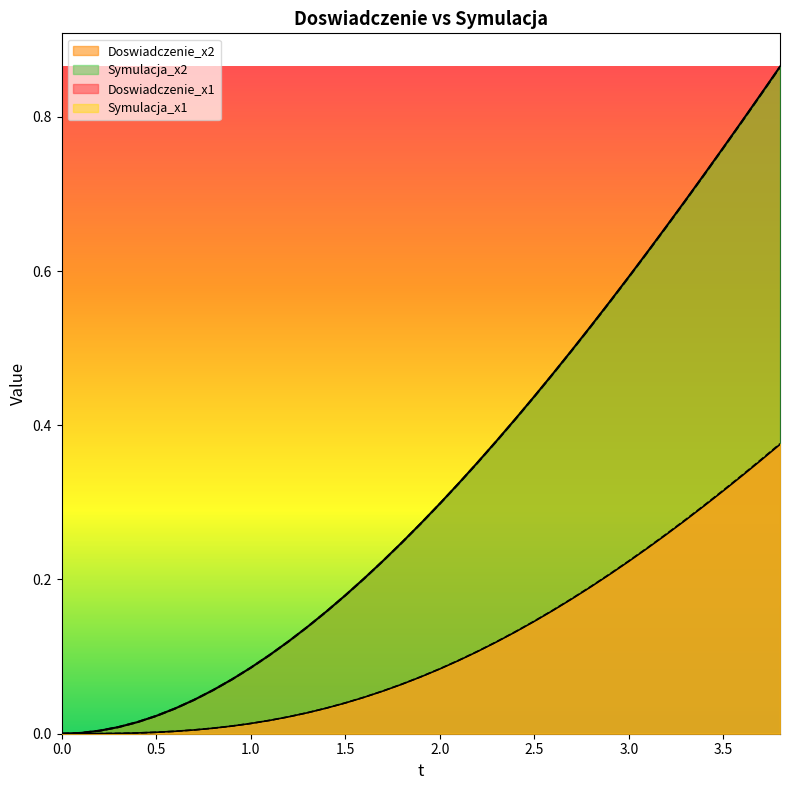

Does the chart display data point markers on the line(s)?

No